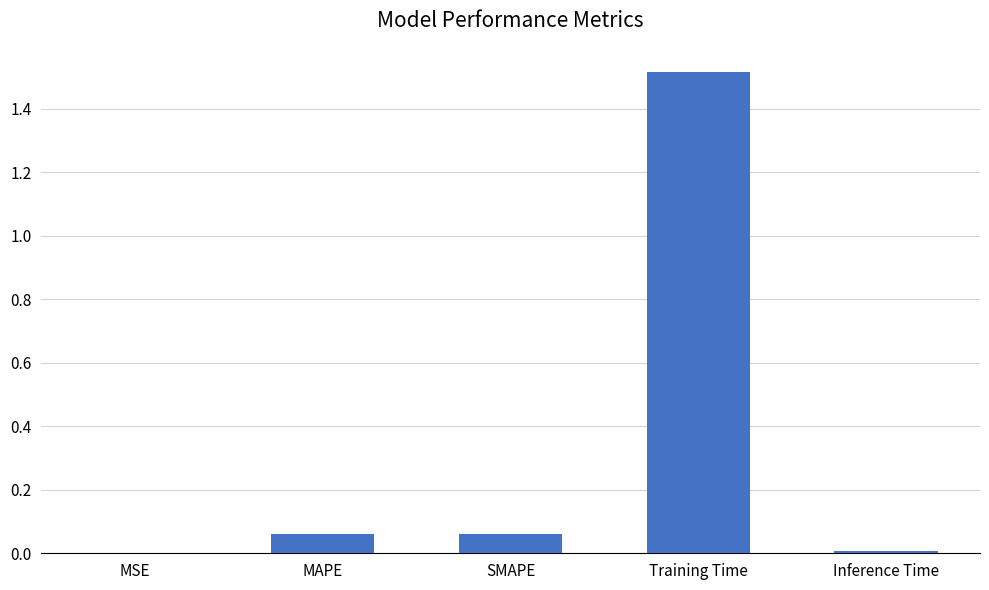

Which has a higher value, Inference Time or MAPE?

MAPE